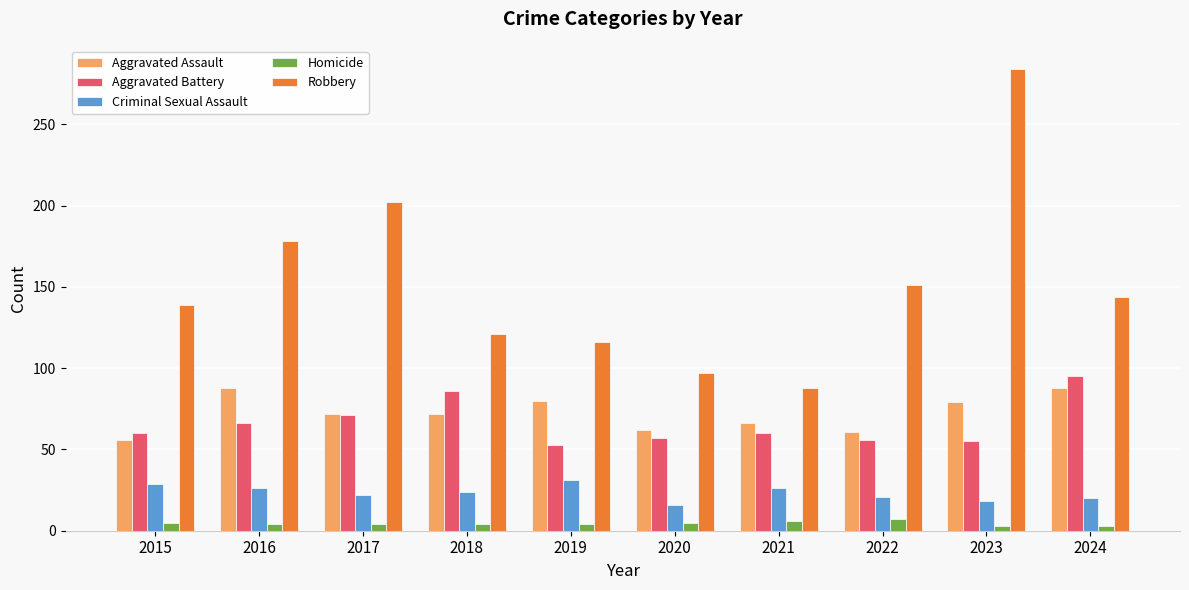

At 2020, list the series in order from largest to smallest.

Robbery, Aggravated Assault, Aggravated Battery, Criminal Sexual Assault, Homicide